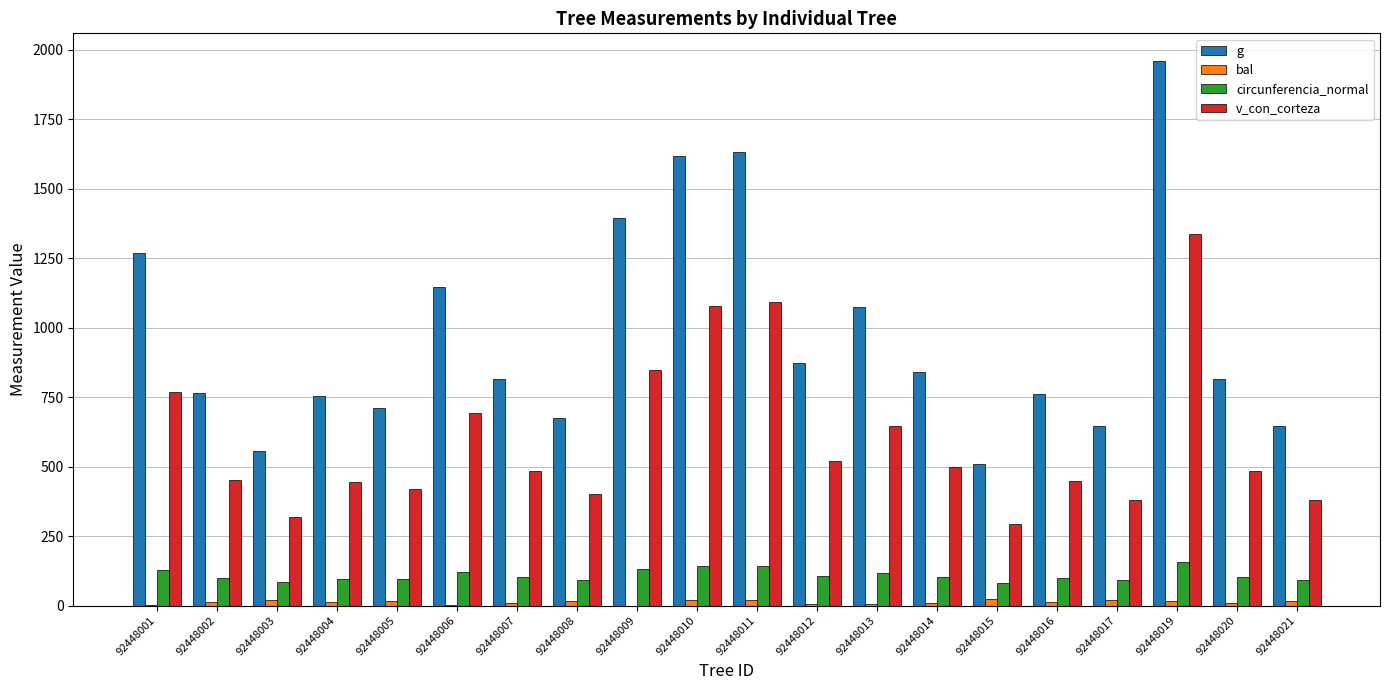

Which series has the largest total across all categories?

g